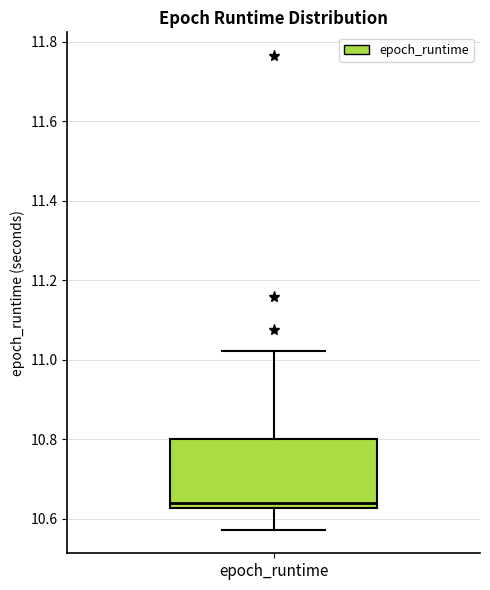

Transcribe this box plot: give where the median line is, the range the box spans, and where the two whiskers end, as read against the y-axis. The values are not printed on the chart, so give them approximately, as read against the axis.

median 10.64, box 10.62 to 10.80, whiskers 10.58 to 11.02